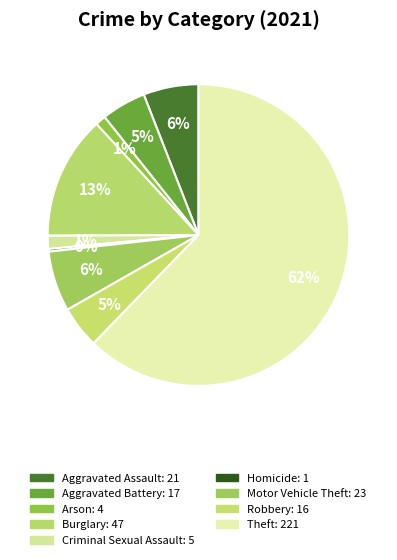

Which slice represents more than half of the pie?

Theft